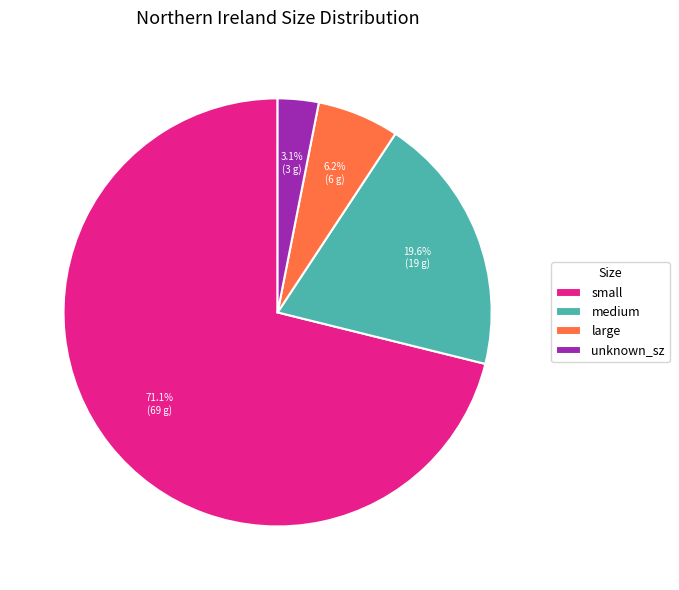

How many slices are in this pie chart?

4